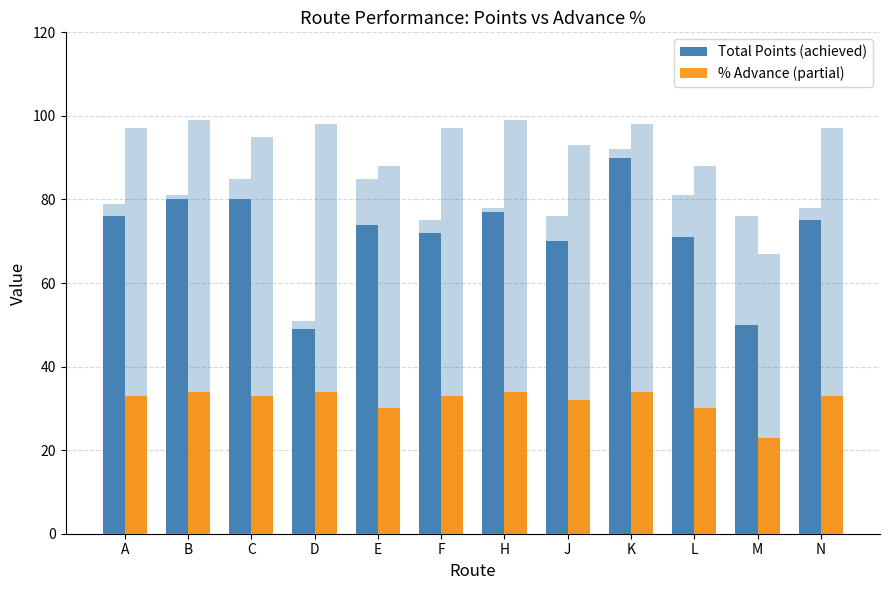

Which series has the largest range (max minus min)?

Total Points (achieved)